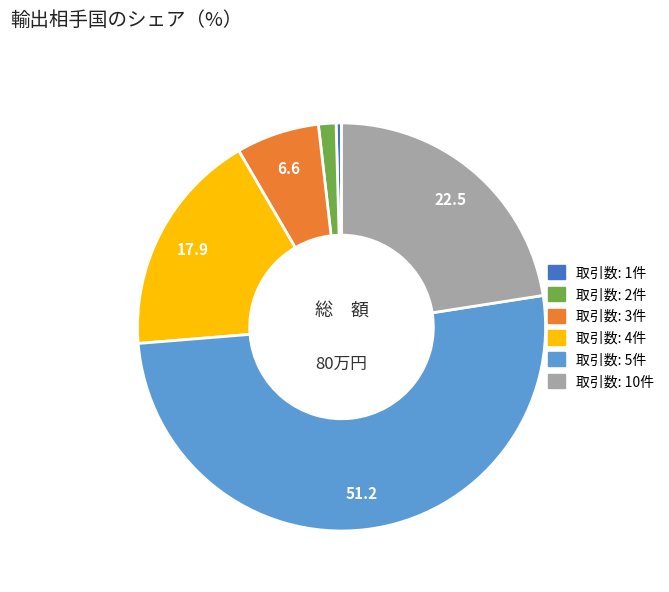

Is there a majority slice in this chart?

Yes